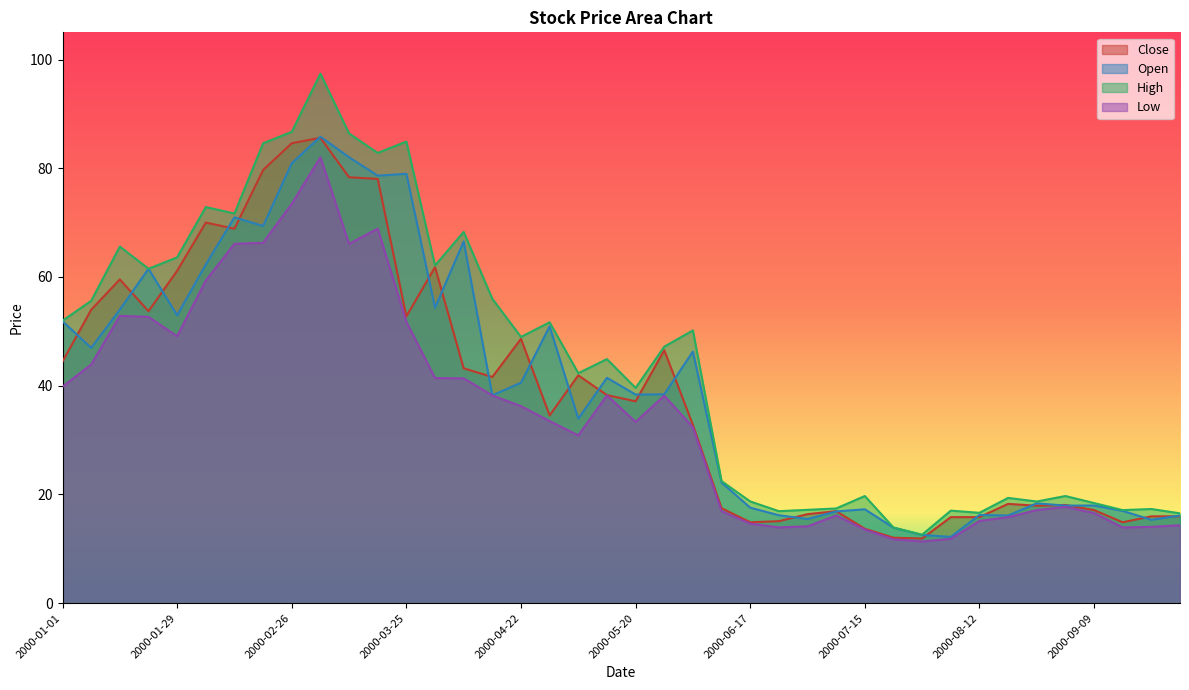

Reading right to left, extract all data points from this chart.

Close: 2000-09-30=16.0	2000-09-23=16.0	2000-09-16=14.9	2000-09-09=17.1	2000-09-02=18.1	2000-08-26=17.9	2000-08-19=18.3	2000-08-12=15.8	2000-08-05=15.8	2000-07-29=11.9	2000-07-22=12.0	2000-07-15=13.7	2000-07-08=16.9	2000-07-01=16.4	2000-06-24=15.1	2000-06-17=14.9	2000-06-10=17.5	2000-06-03=32.8	2000-05-27=46.5	2000-05-20=37.1	2000-05-13=38.3	2000-05-06=41.9	2000-04-29=34.5	2000-04-22=48.6	2000-04-15=41.6	2000-04-08=43.2	2000-04-01=61.8	2000-03-25=52.8	2000-03-18=78.0	2000-03-11=78.3	2000-03-04=85.6	2000-02-26=84.6	2000-02-19=79.7	2000-02-12=68.9	2000-02-05=70.0	2000-01-29=61.1	2000-01-22=53.7	2000-01-15=59.5	2000-01-08=54.0	2000-01-01=44.4
Open: 2000-09-30=16.1	2000-09-23=15.3	2000-09-16=17.0	2000-09-09=18.0	2000-09-02=17.9	2000-08-26=18.4	2000-08-19=16.1	2000-08-12=16.2	2000-08-05=12.2	2000-07-29=12.5	2000-07-22=13.9	2000-07-15=17.3	2000-07-08=16.9	2000-07-01=15.5	2000-06-24=16.2	2000-06-17=17.6	2000-06-10=22.2	2000-06-03=46.3	2000-05-27=38.4	2000-05-20=38.4	2000-05-13=41.5	2000-05-06=33.9	2000-04-29=50.9	2000-04-22=40.6	2000-04-15=38.2	2000-04-08=66.5	2000-04-01=54.3	2000-03-25=79.0	2000-03-18=78.6	2000-03-11=82.0	2000-03-04=85.8	2000-02-26=80.9	2000-02-19=69.4	2000-02-12=71.0	2000-02-05=62.3	2000-01-29=53.0	2000-01-22=61.5	2000-01-15=54.0	2000-01-08=47.0	2000-01-01=51.9
High: 2000-09-30=16.5	2000-09-23=17.3	2000-09-16=17.1	2000-09-09=18.4	2000-09-02=19.7	2000-08-26=18.7	2000-08-19=19.4	2000-08-12=16.6	2000-08-05=17.0	2000-07-29=12.6	2000-07-22=13.9	2000-07-15=19.7	2000-07-08=17.4	2000-07-01=17.2	2000-06-24=16.9	2000-06-17=18.7	2000-06-10=22.4	2000-06-03=50.2	2000-05-27=47.2	2000-05-20=39.6	2000-05-13=44.9	2000-05-06=42.3	2000-04-29=51.7	2000-04-22=49.0	2000-04-15=56.0	2000-04-08=68.3	2000-04-01=62.1	2000-03-25=84.9	2000-03-18=82.8	2000-03-11=86.4	2000-03-04=97.4	2000-02-26=86.7	2000-02-19=84.6	2000-02-12=71.7	2000-02-05=72.9	2000-01-29=63.6	2000-01-22=61.5	2000-01-15=65.6	2000-01-08=55.6	2000-01-01=52.0
Low: 2000-09-30=14.3	2000-09-23=14.0	2000-09-16=13.9	2000-09-09=16.6	2000-09-02=17.7	2000-08-26=17.1	2000-08-19=15.8	2000-08-12=15.1	2000-08-05=11.8	2000-07-29=11.3	2000-07-22=11.7	2000-07-15=13.5	2000-07-08=16.1	2000-07-01=14.1	2000-06-24=13.9	2000-06-17=14.6	2000-06-10=16.9	2000-06-03=32.3	2000-05-27=38.2	2000-05-20=33.3	2000-05-13=38.2	2000-05-06=30.9	2000-04-29=33.5	2000-04-22=36.2	2000-04-15=38.2	2000-04-08=41.4	2000-04-01=41.4	2000-03-25=51.8	2000-03-18=68.9	2000-03-11=66.1	2000-03-04=82.0	2000-02-26=73.5	2000-02-19=66.3	2000-02-12=66.1	2000-02-05=59.3	2000-01-29=49.1	2000-01-22=52.7	2000-01-15=52.9	2000-01-08=43.9	2000-01-01=39.8